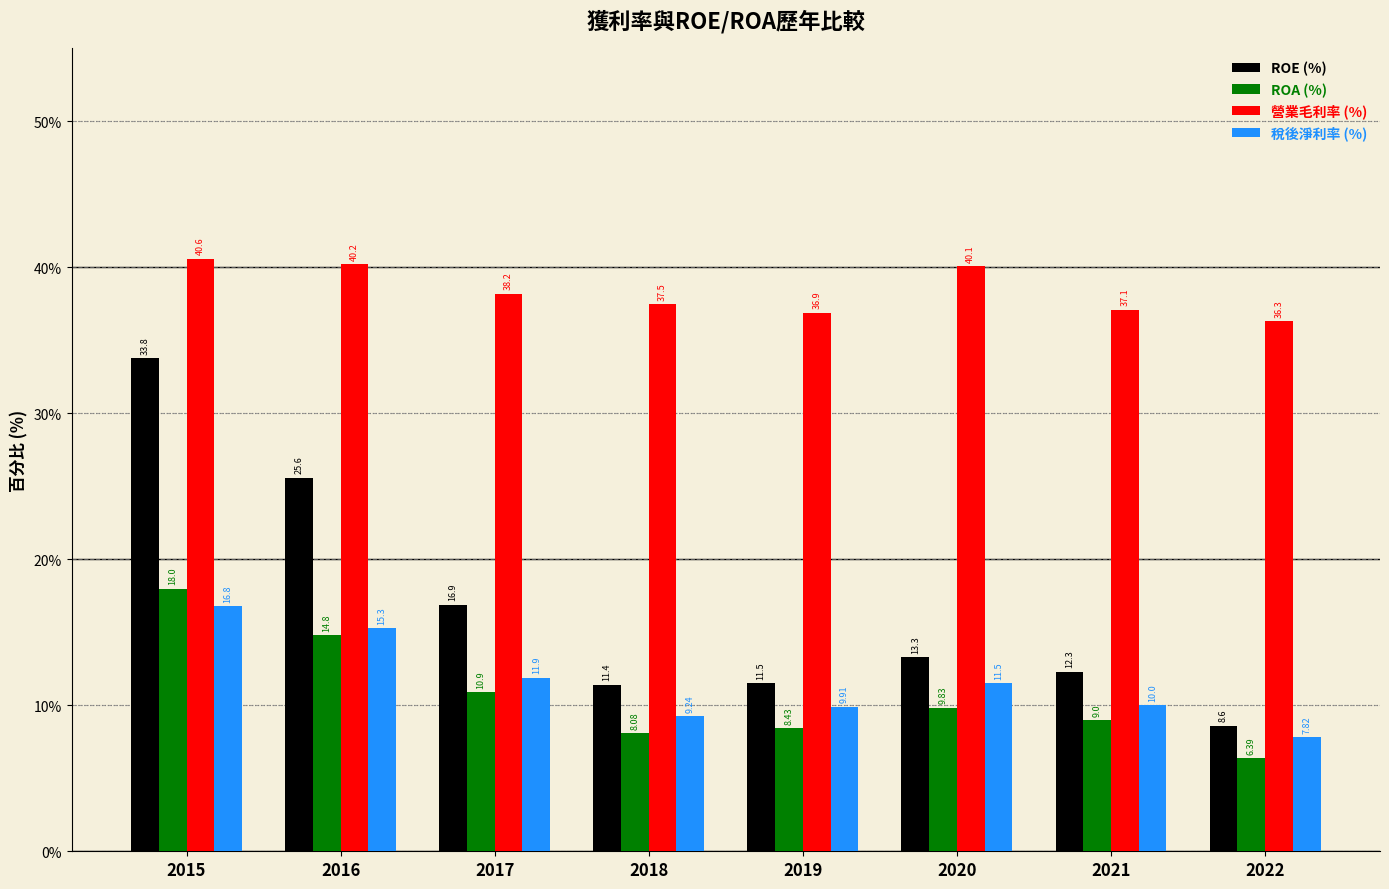

At how many categories does at least one series exceed 14?

8